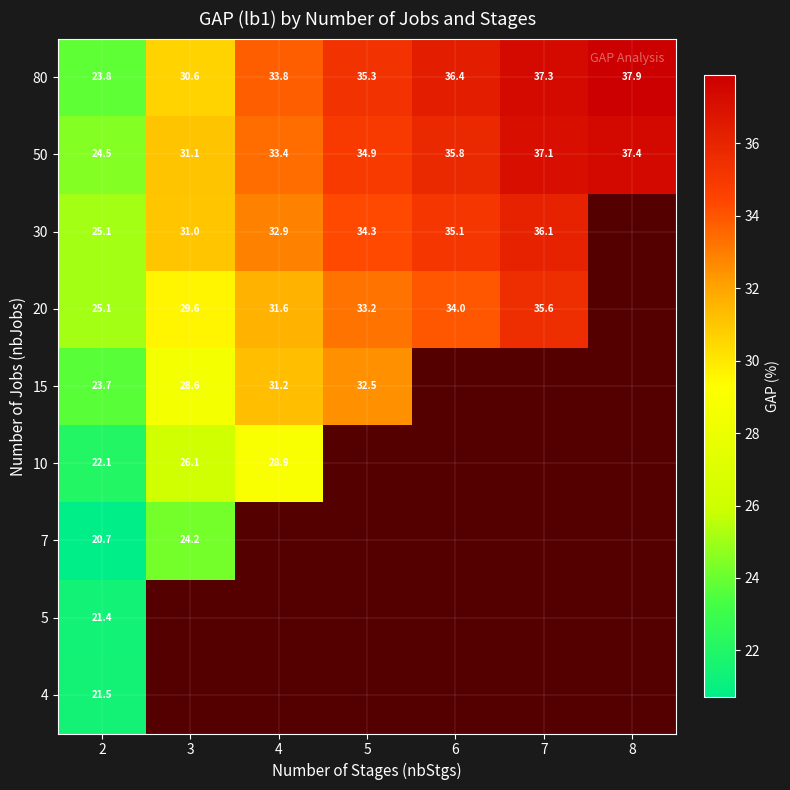

At which label does 50 reach its peak?

8